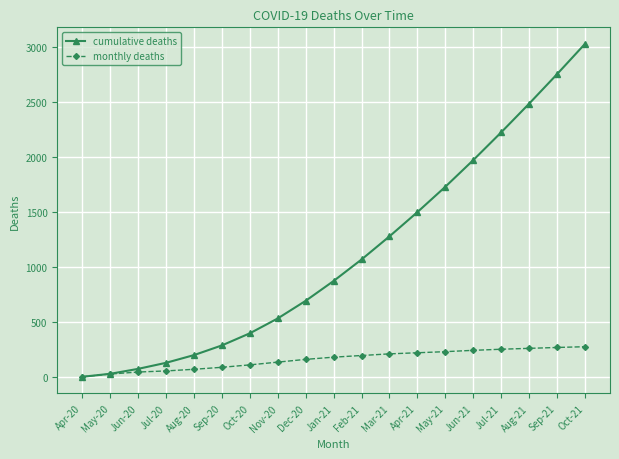

Rank the series at Mar-21 from lowest to highest value.

monthly deaths, cumulative deaths